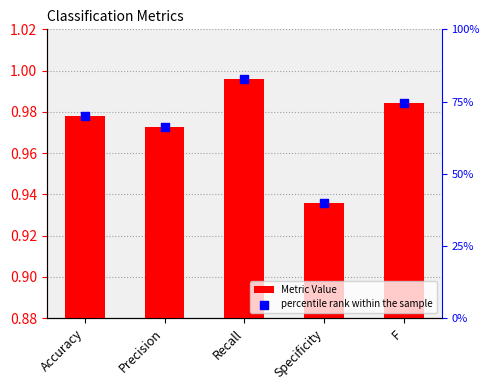

At which category is the sum across all series the highest?

Recall